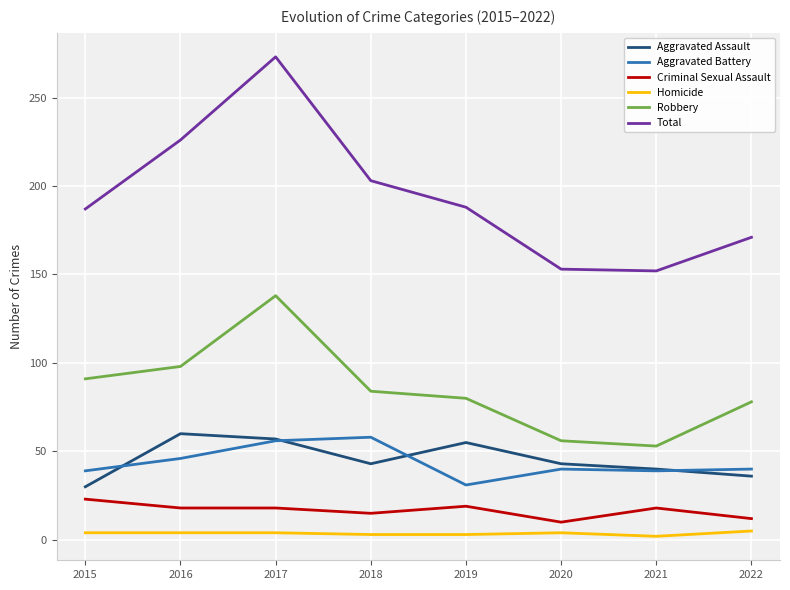

How many interior local peaks does the Aggravated Assault series have?

2